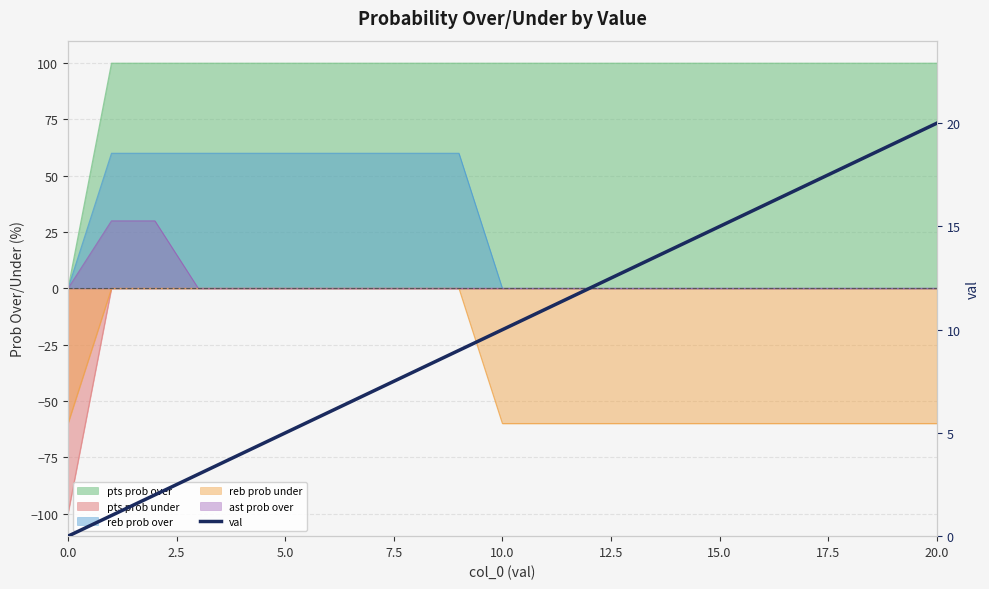

What is the average value?

10